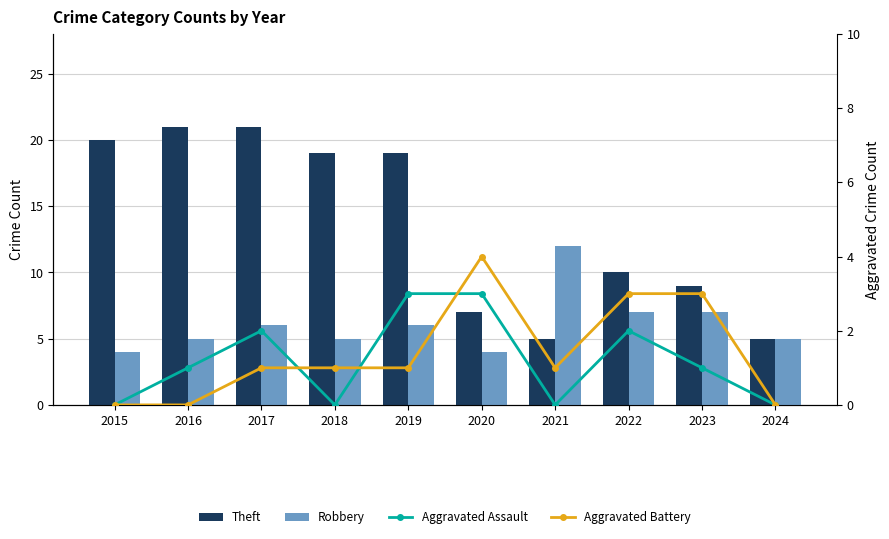

At which label is Aggravated Battery closest to 2?

2017